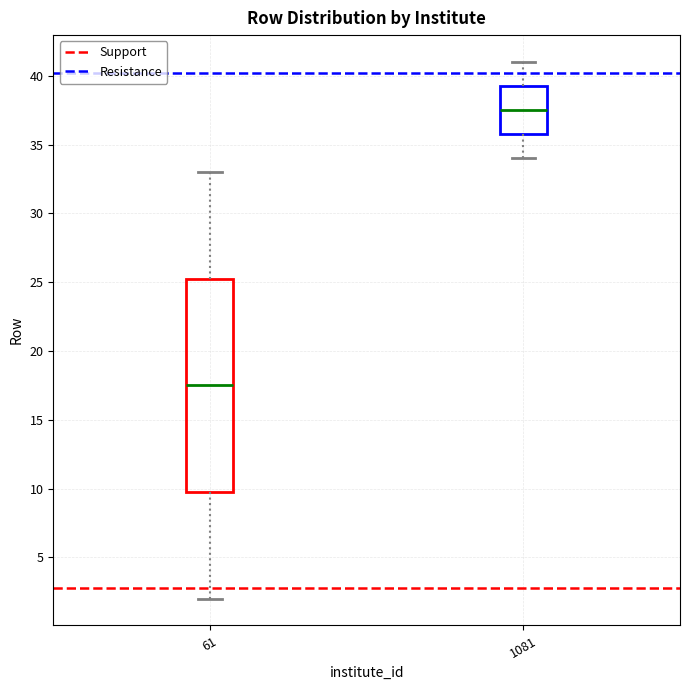

Where does the median line of the box at x = 1081 sit on the y-axis? The values are not printed on the chart, so give them approximately, as read against the axis.

37.5